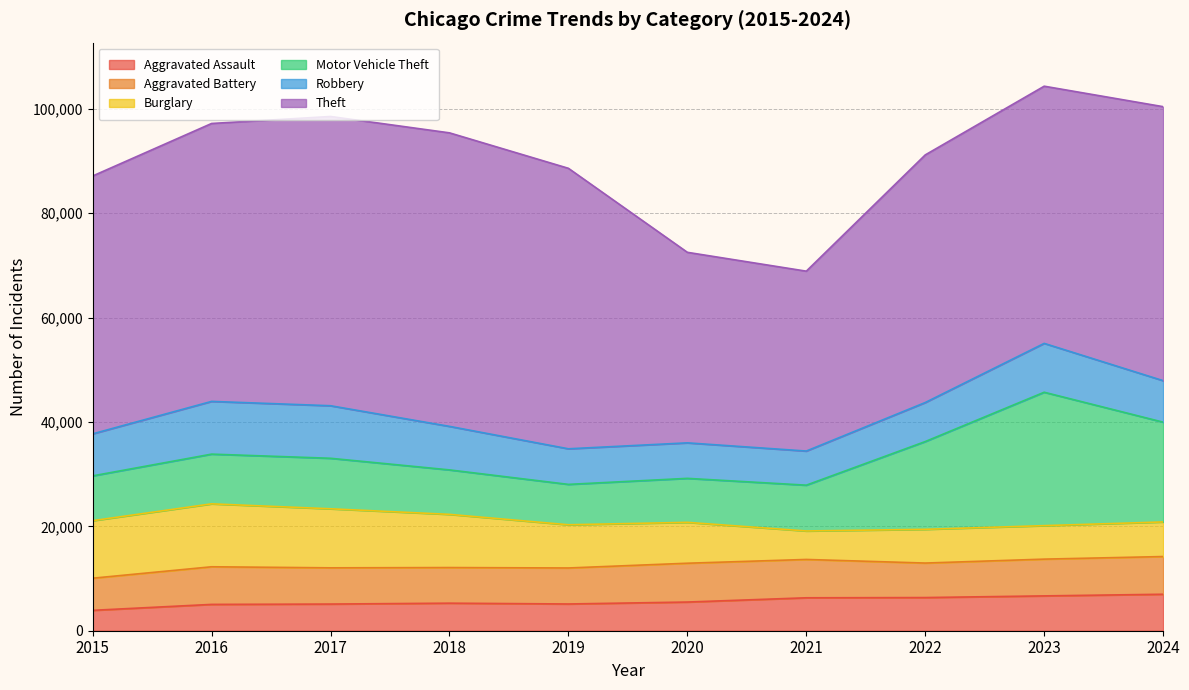

Reading right to left, extract all data points from this chart.

Aggravated Assault: 2024=6989	2023=6674	2022=6356	2021=6309	2020=5495	2019=5124	2018=5279	2017=5109	2016=5043	2015=3906
Aggravated Battery: 2024=7225	2023=7044	2022=6610	2021=7348	2020=7438	2019=6899	2018=6826	2017=6942	2016=7210	2015=6157
Burglary: 2024=6629	2023=6416	2022=6463	2021=5457	2020=7832	2019=8279	2018=10189	2017=11311	2016=12058	2015=11022
Motor Vehicle Theft: 2024=19119	2023=25562	2022=16816	2021=8775	2020=8429	2019=7738	2018=8521	2017=9679	2016=9526	2015=8585
Robbery: 2024=7953	2023=9361	2022=7479	2021=6539	2020=6804	2019=6819	2018=8340	2017=10068	2016=10104	2015=8053
Theft: 2024=52498	2023=49279	2022=47446	2021=34466	2020=36507	2019=53743	2018=56242	2017=55427	2016=53253	2015=49410